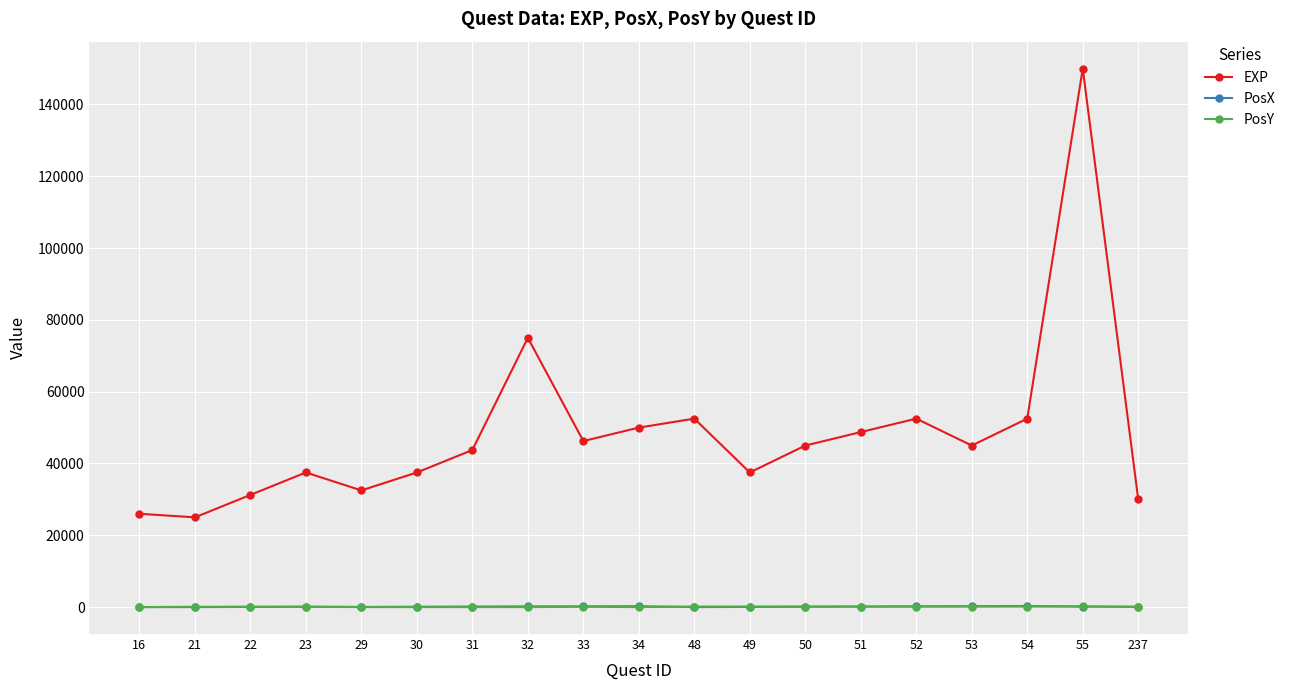

True or false: PosY and EXP intersect in this chart.

False